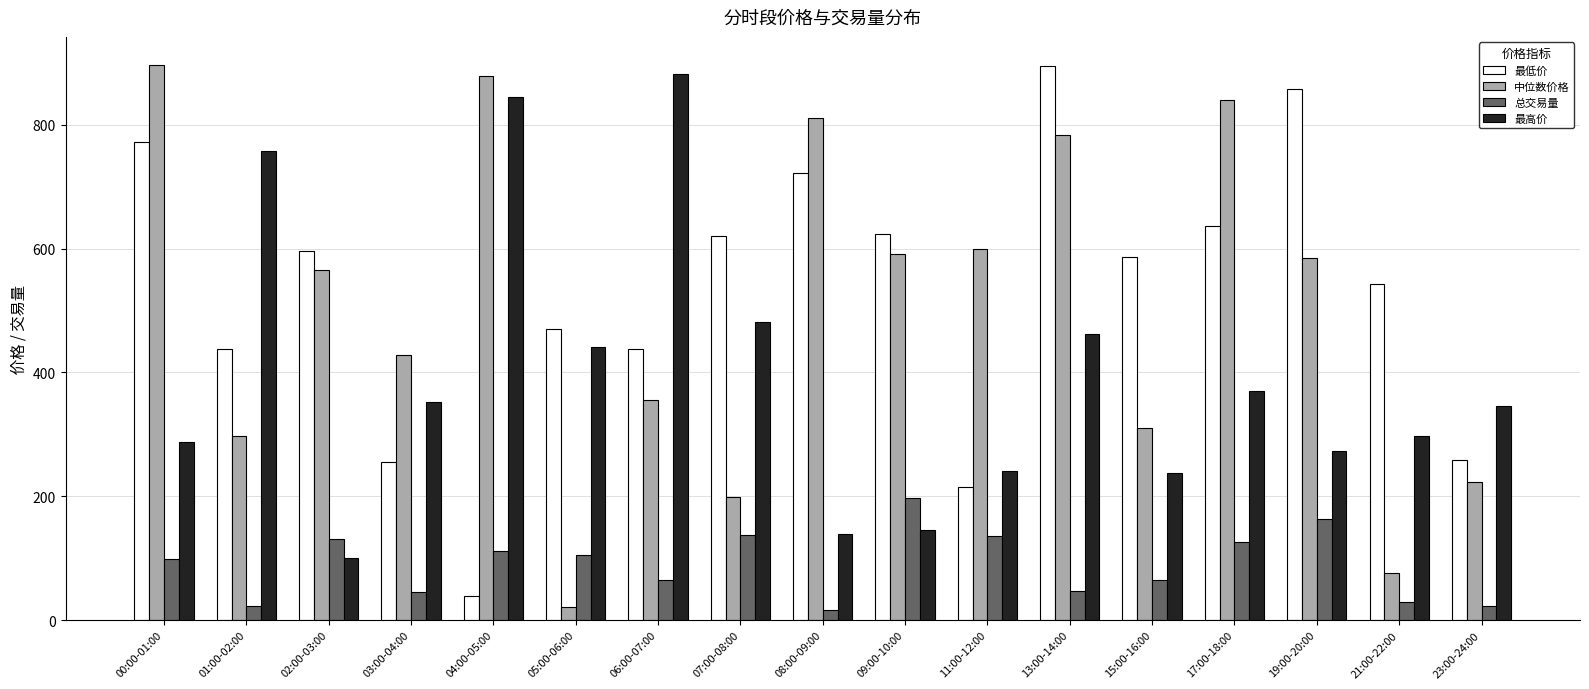

What is the average value of the 最低价 series?

527.4